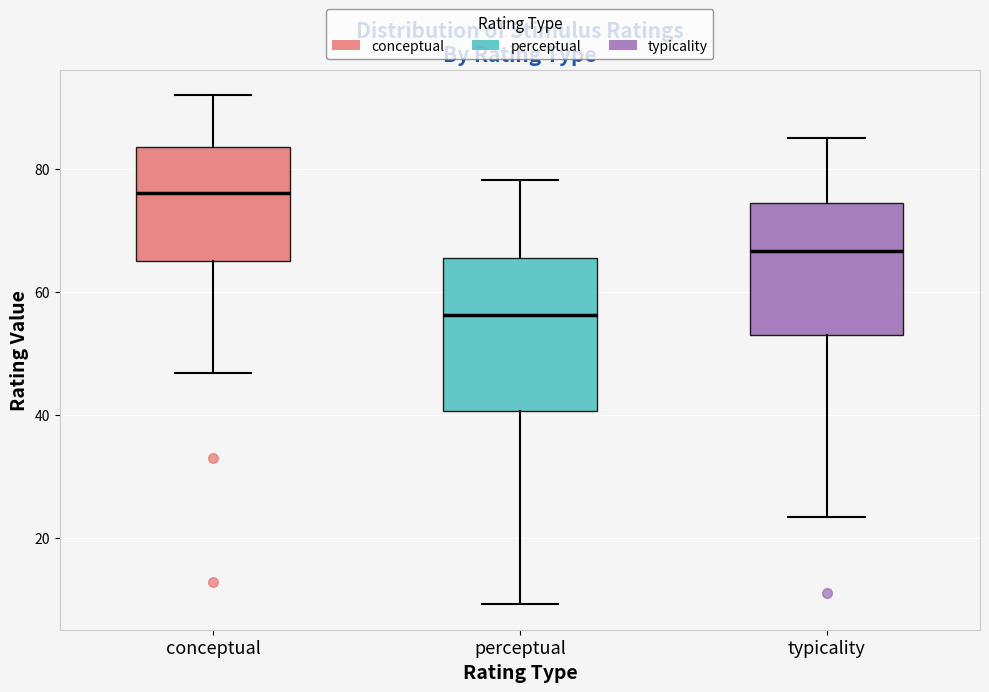

Comparing the boxes themselves (not the whiskers), which one is the tallest?

perceptual